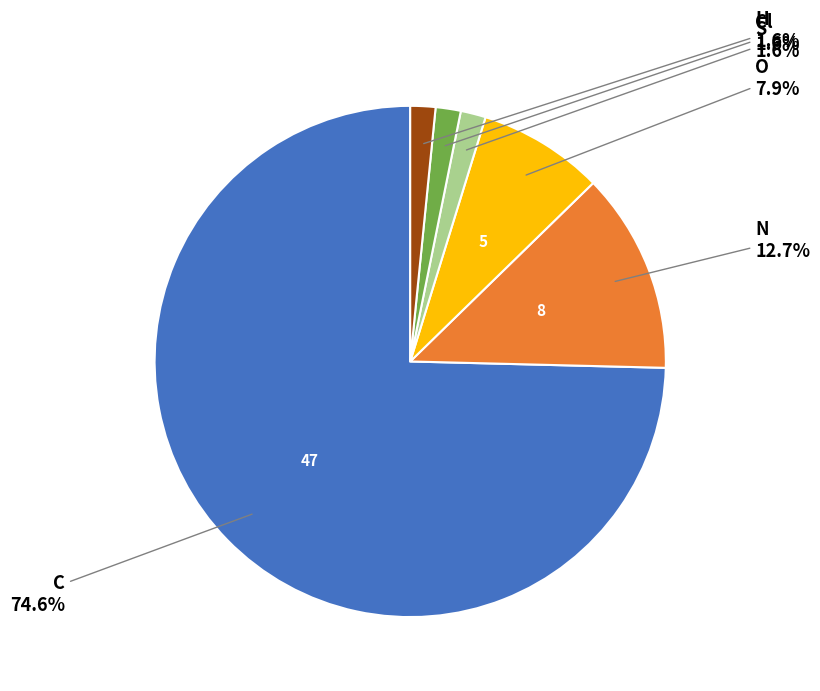

Does any single category account for the majority?

Yes